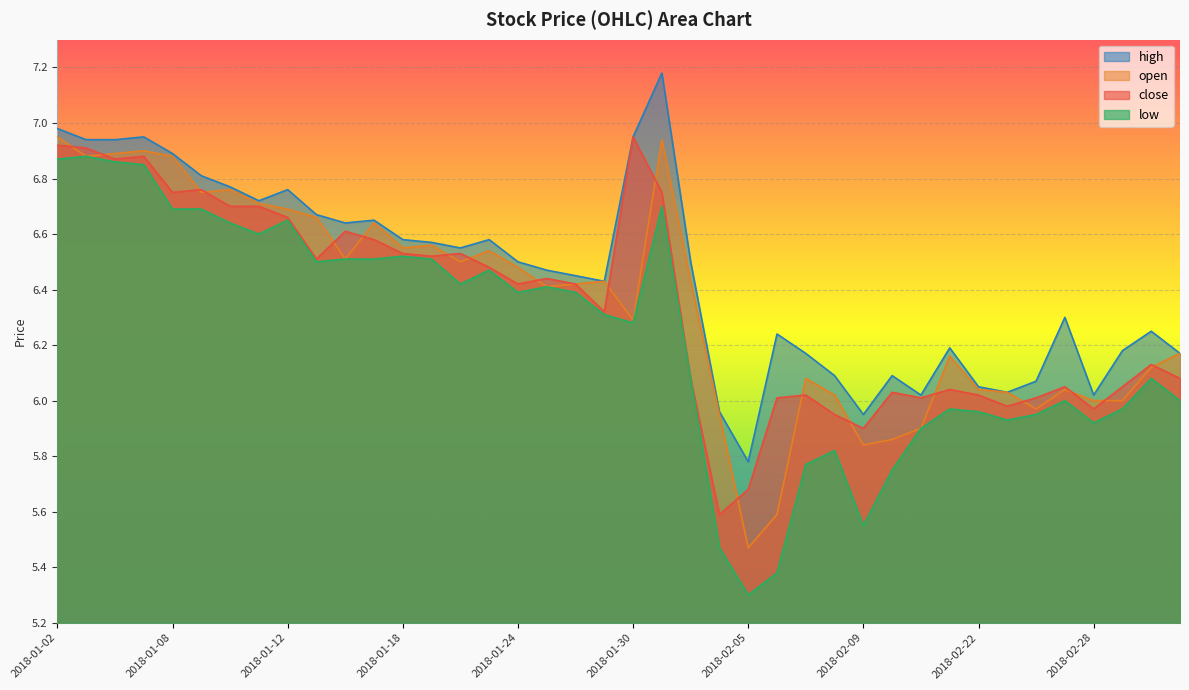

What is the sum of the open values at 2018-02-01 and 2018-02-07?

12.5